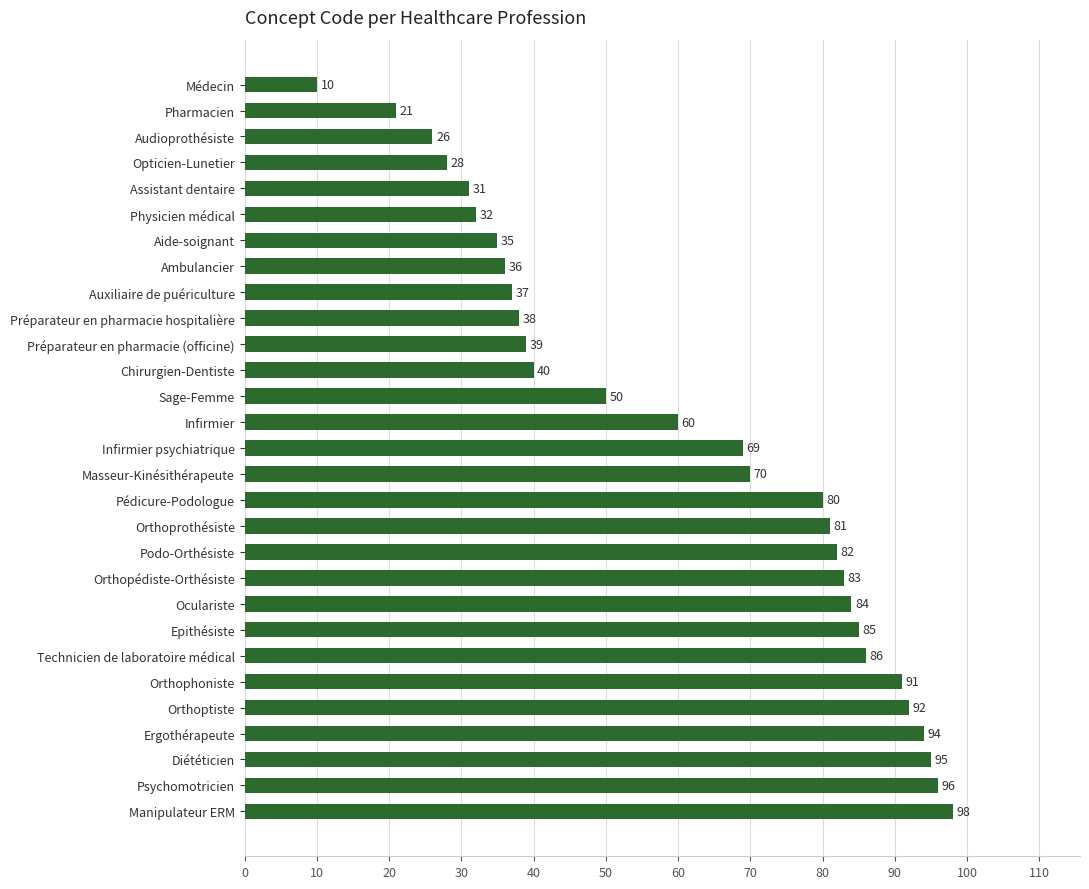

Approximately how many times larger is the value at Préparateur en pharmacie hospitalière compared to Masseur-Kinésithérapeute?

0.5